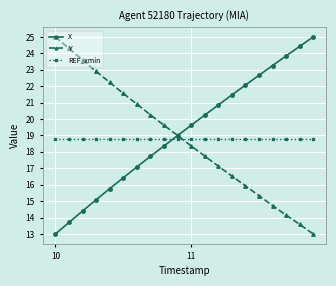

After their last crossing, which series has the higher values: Y or REF_xmin?

REF_xmin